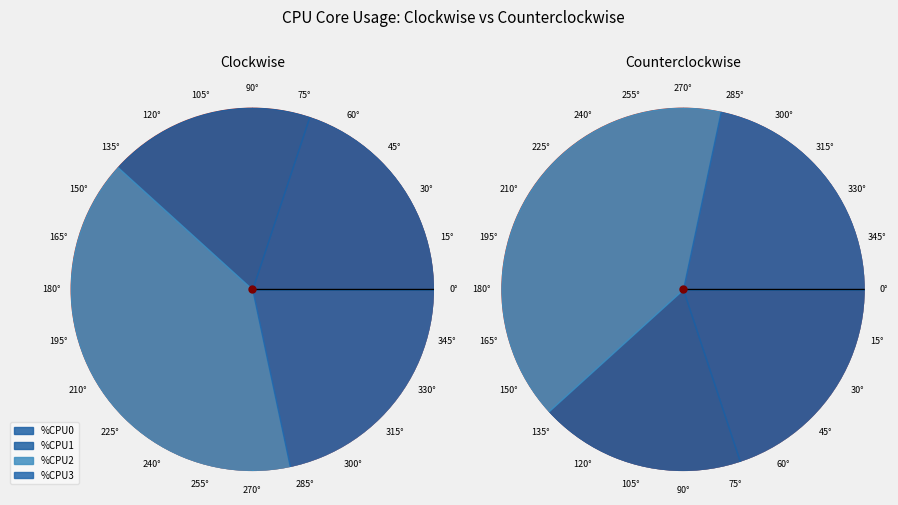

Which series has the largest range (max minus min)?

%CPU2